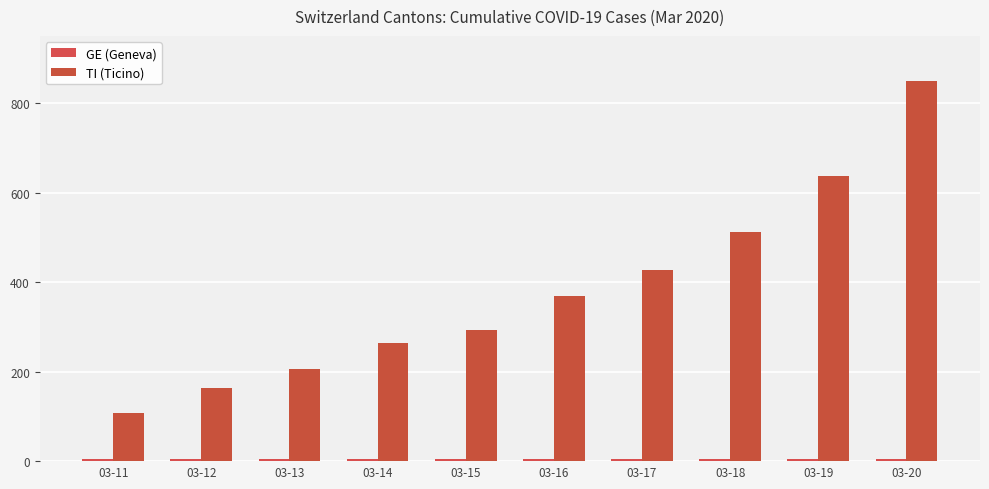

List the series in order of their peak value, highest first.

TI (Ticino), GE (Geneva)